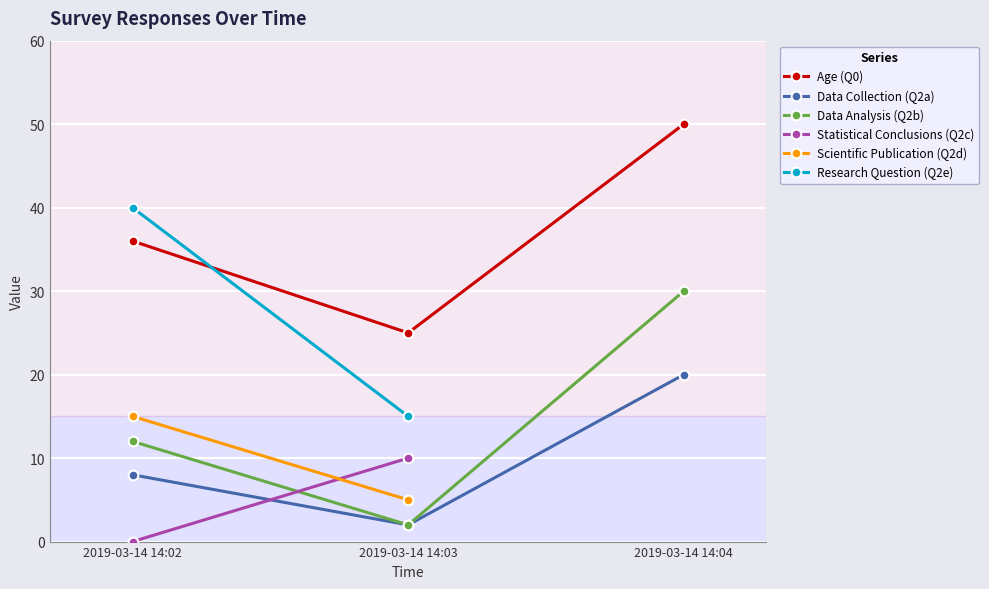

What is the total value across all series at 2019-03-14 14:02?

56